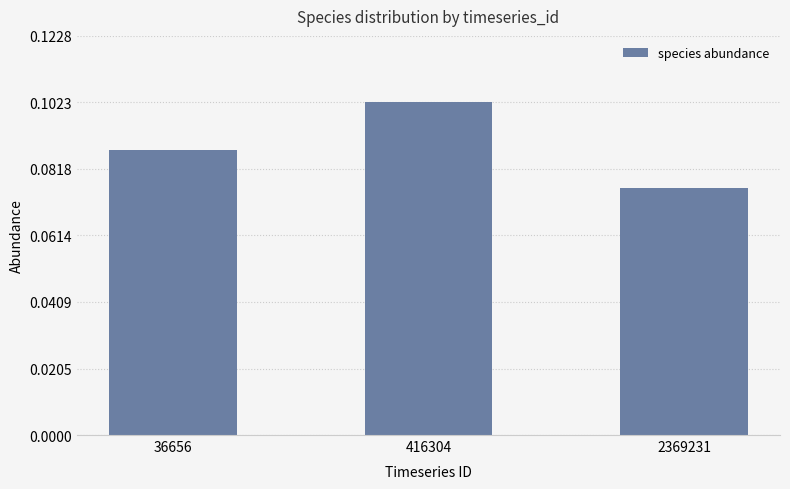

Rank the categories by value from highest to lowest.

416304, 36656, 2369231